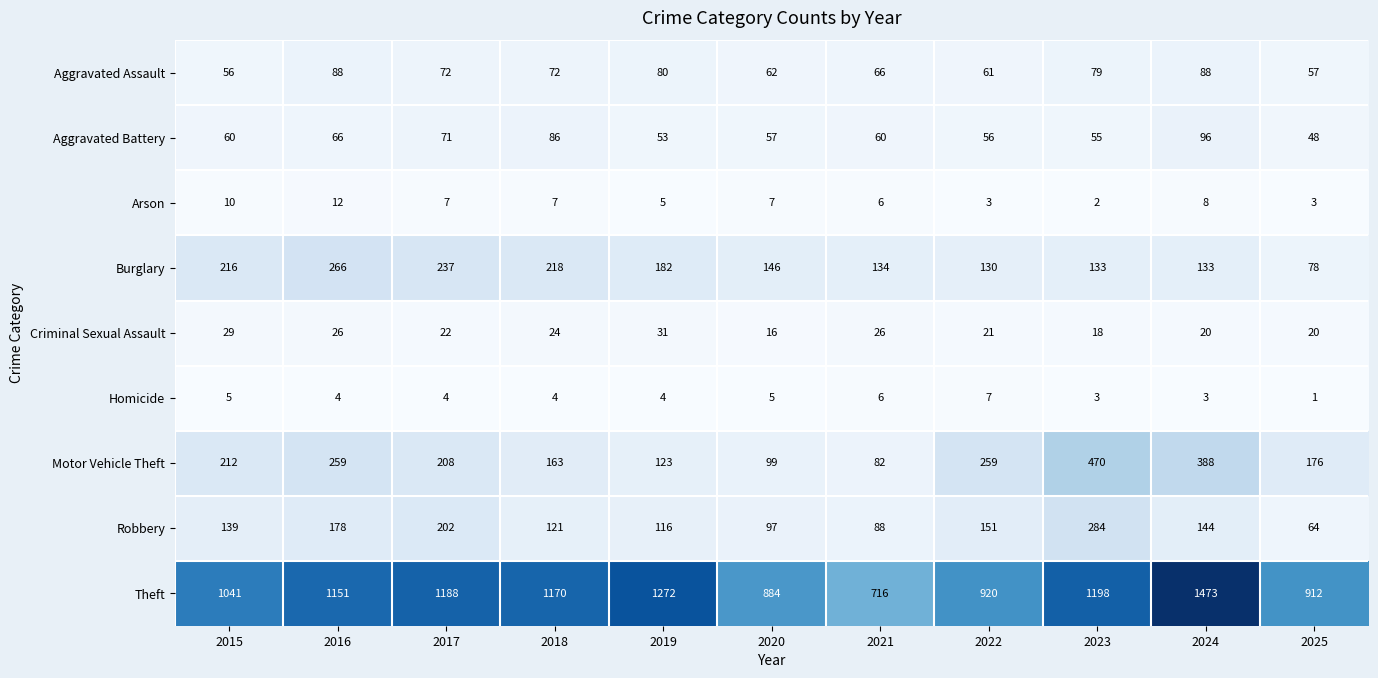

At which category is the sum across all series the highest?

2024